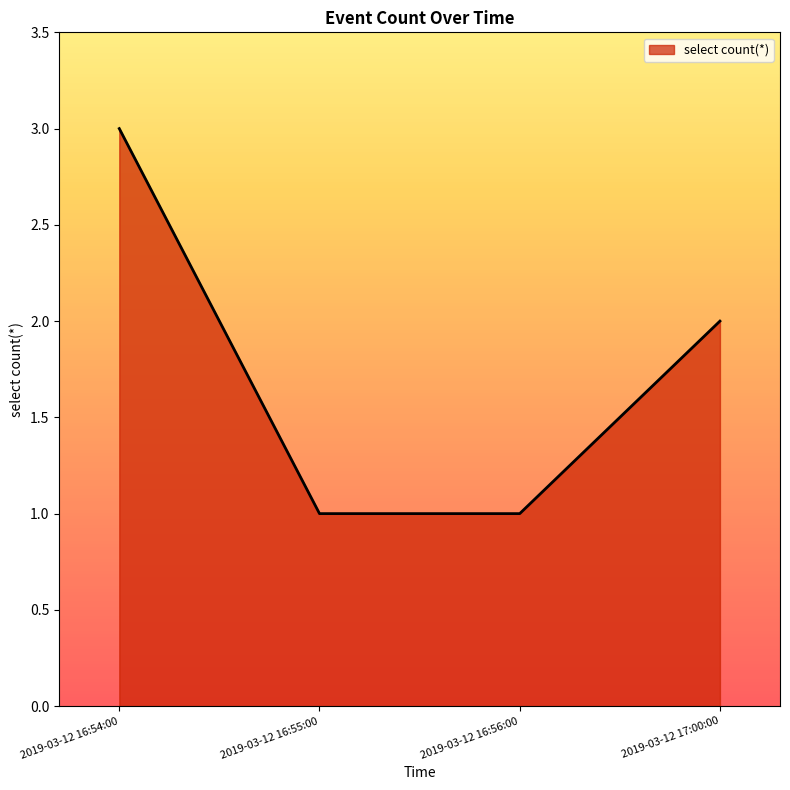

What position from the right is 2019-03-12 17:00:00?

1